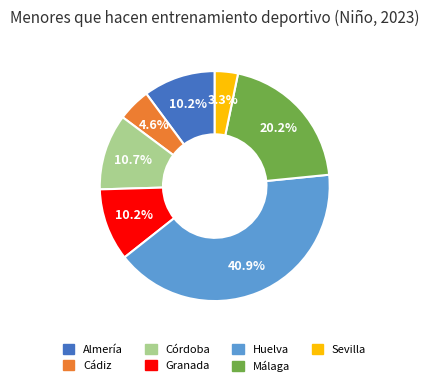

The Huelva slice represents 41% of the pie. True or false?

True